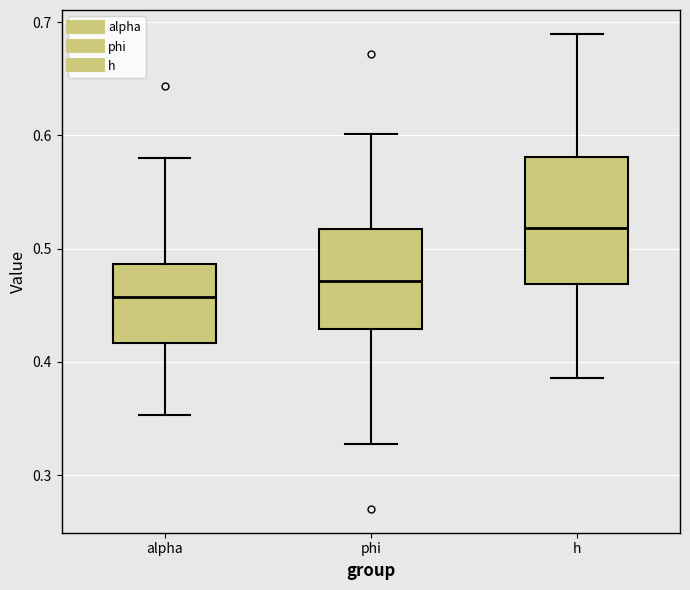

Comparing the boxes themselves (not the whiskers), which one is the tallest?

h